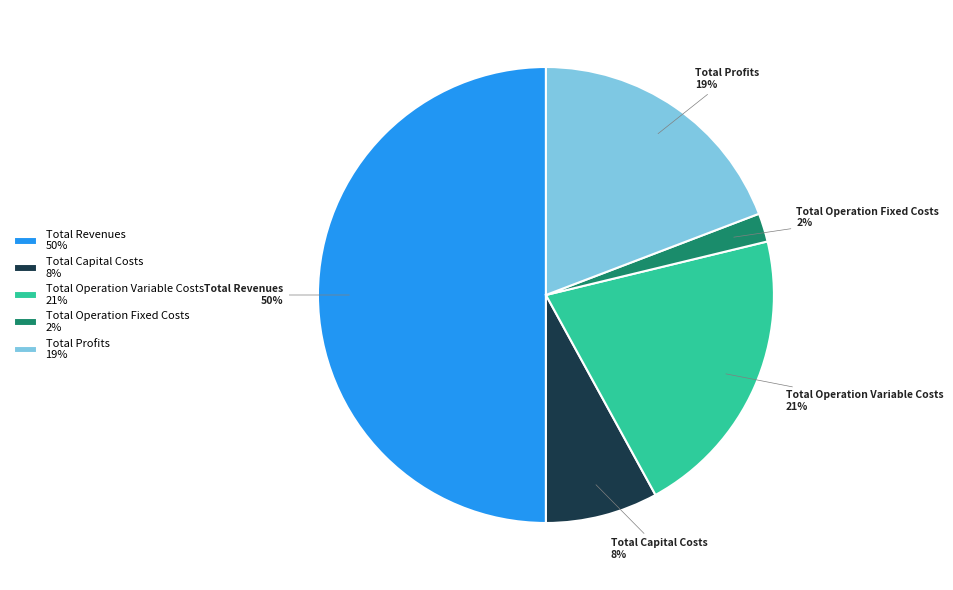

How many segments does this pie chart have?

5